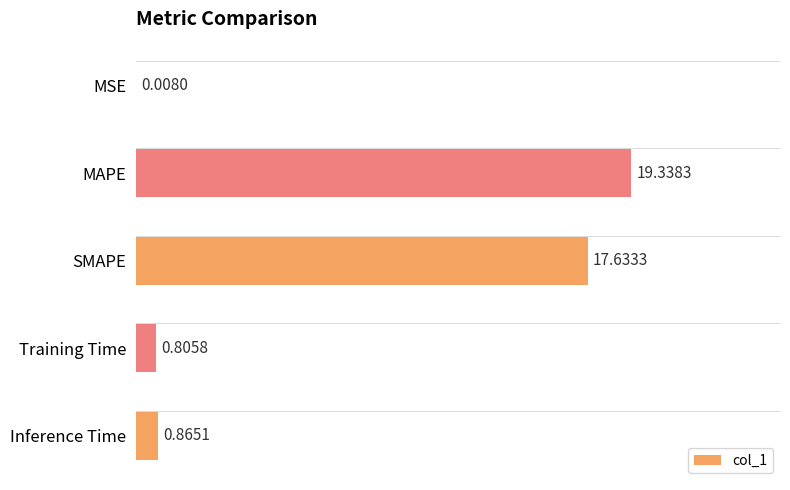

What is the change in value from SMAPE to Inference Time?

-16.8